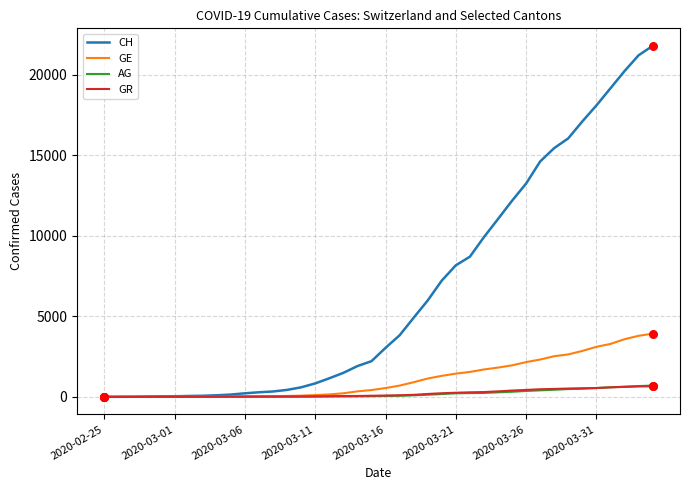

Which series has the largest total across all categories?

CH